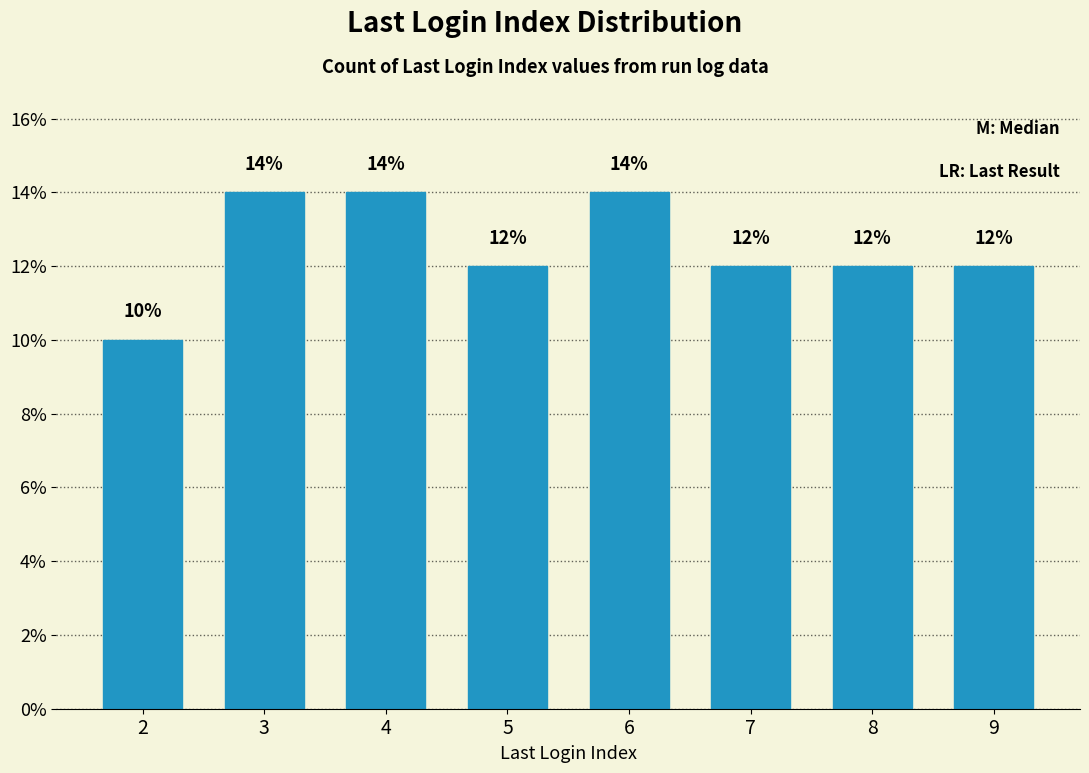

Does the chart contain stacked bars?

No